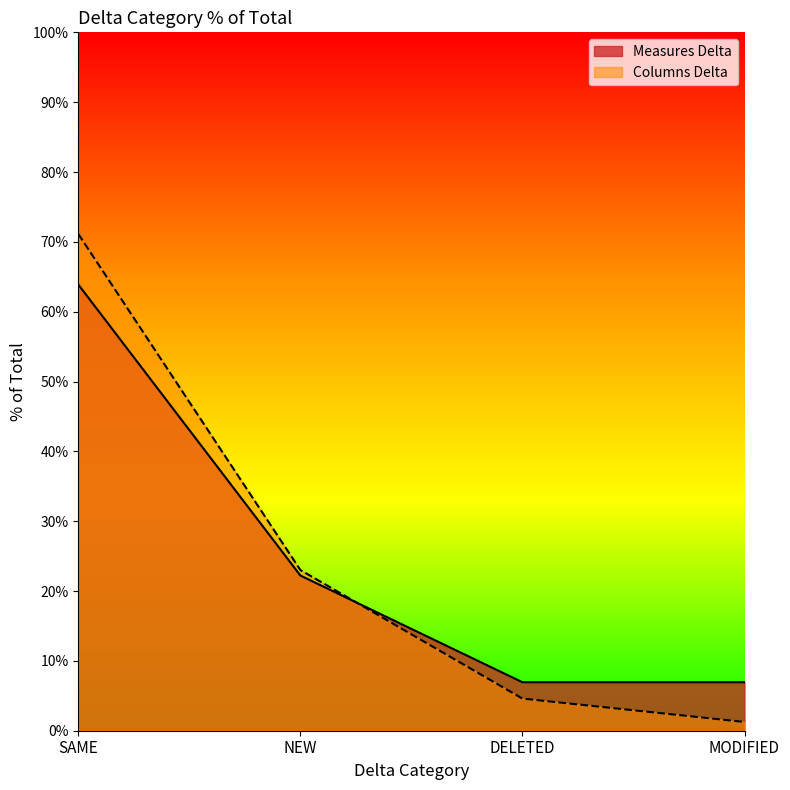

What is the sum of all Columns Delta values?

1.0